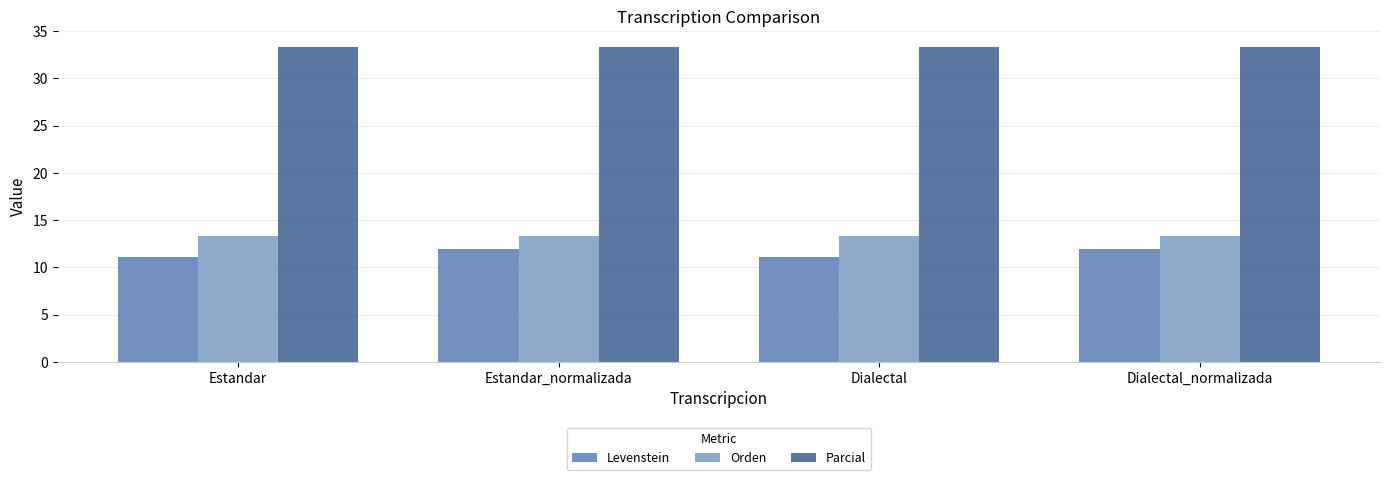

What value does the Levenstein series have at Estandar?

11.1